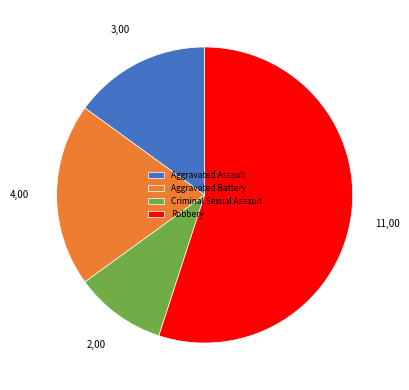

Rank the categories by value from lowest to highest.

Criminal Sexual Assault, Aggravated Assault, Aggravated Battery, Robbery